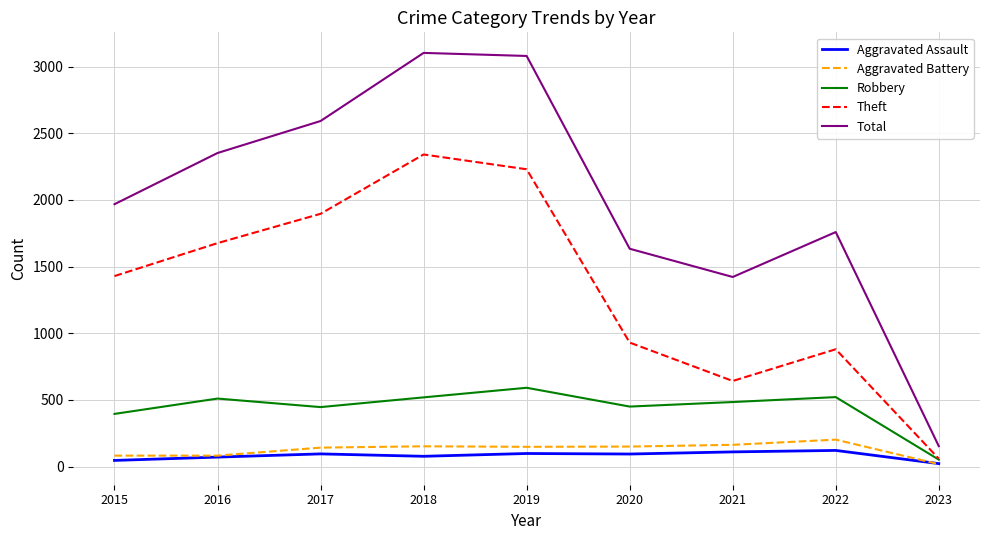

What is the sum of the Robbery values at 2017 and 2019?

1037